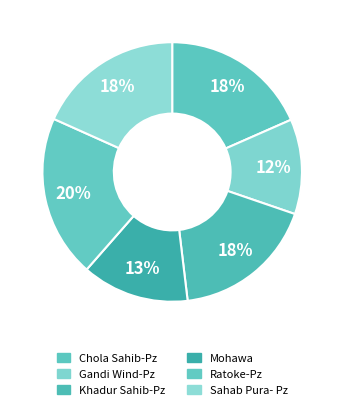

What is the total percentage of Gandi Wind-Pz and Chola Sahib-Pz?

30.3%